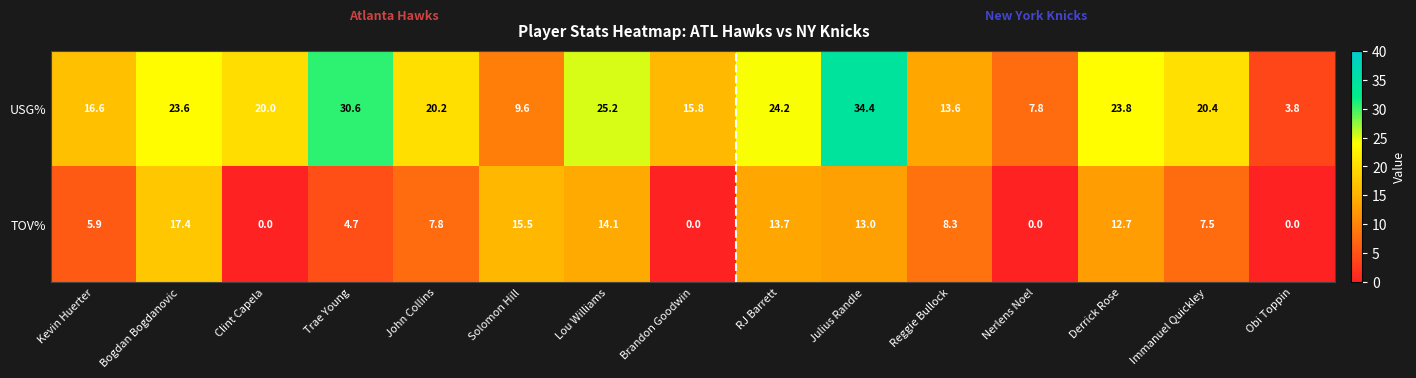

Between Derrick Rose and Immanuel Quickley, which series saw the biggest shift?

TOV%